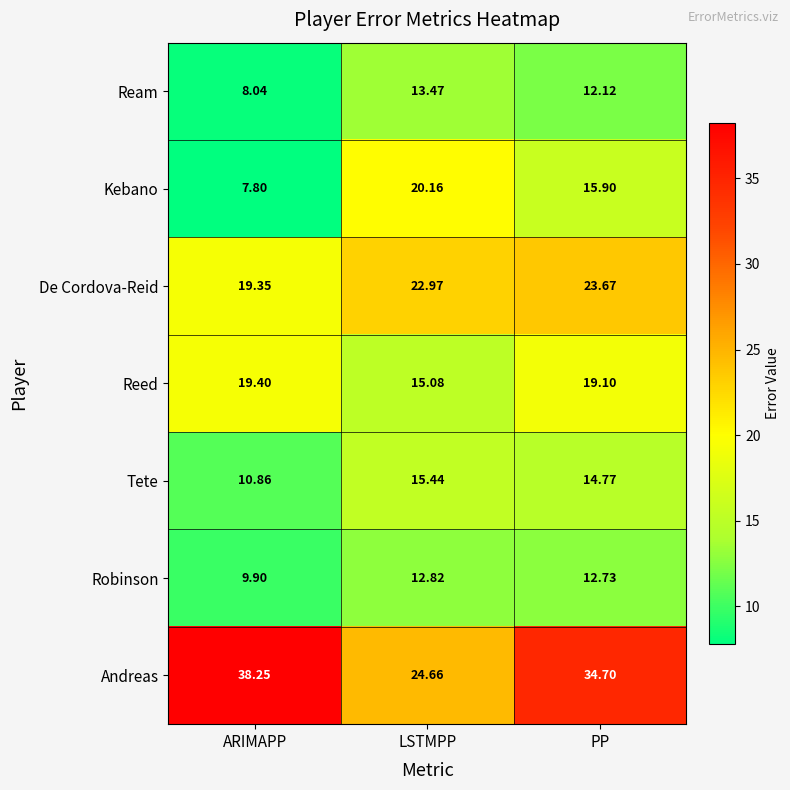

Where is De Cordova-Reid nearest to the value 21?

ARIMAPP